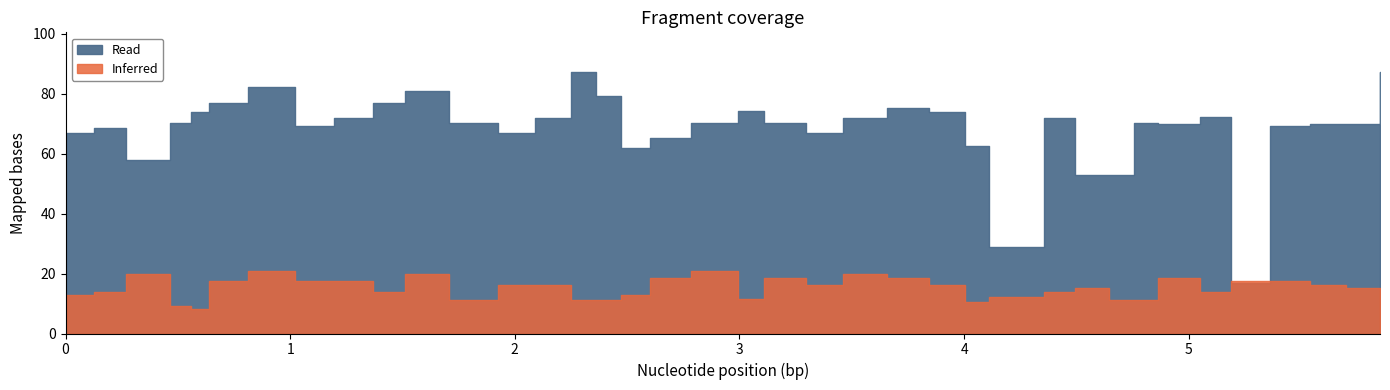

What is the total value across all series at 19?

70.3